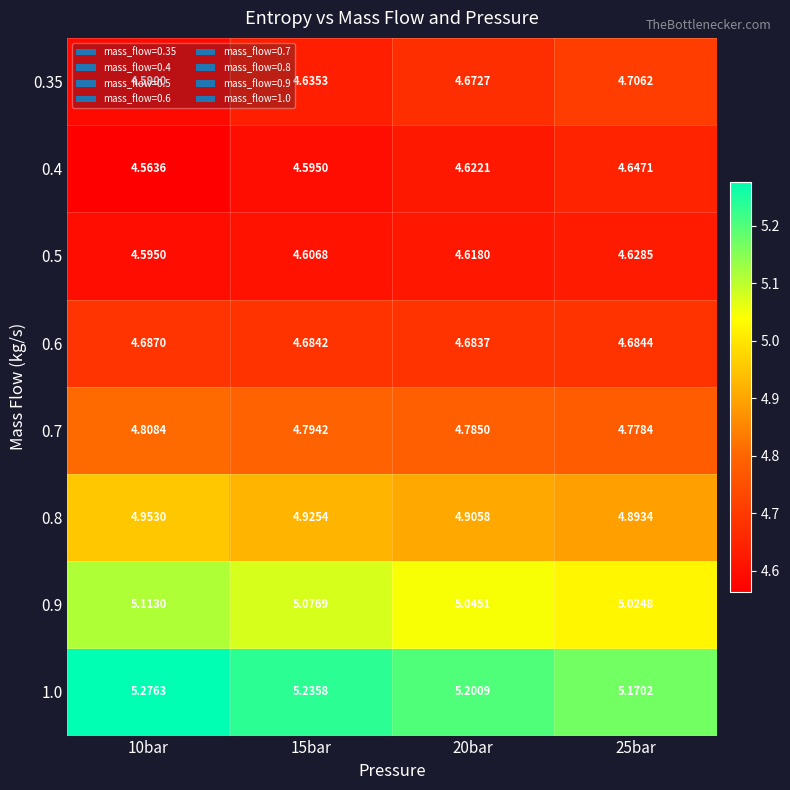

Is the value of 1.0 at 10bar greater than the value of 0.6 at 20bar?

Yes